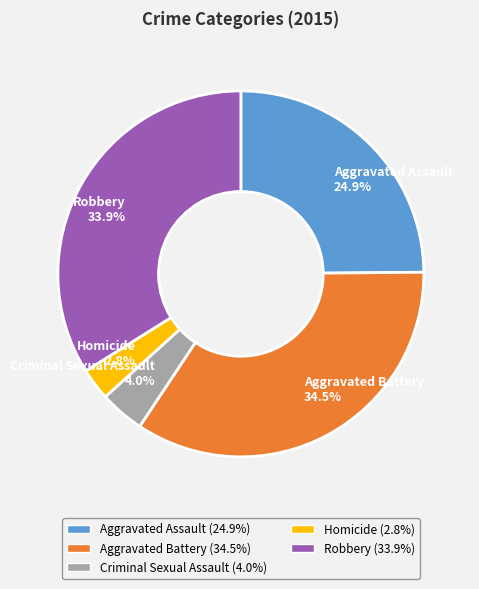

To the nearest percent, what is the difference between the largest and smallest slice percentages?

32%